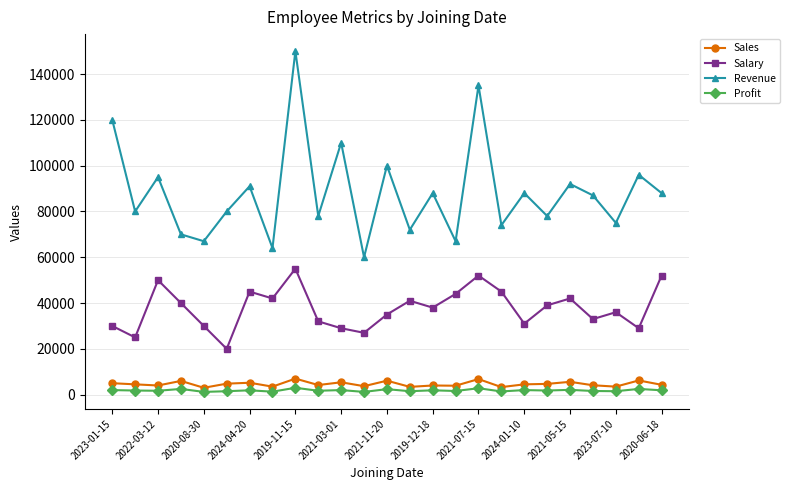

List the series in order of their peak value, highest first.

Revenue, Salary, Sales, Profit